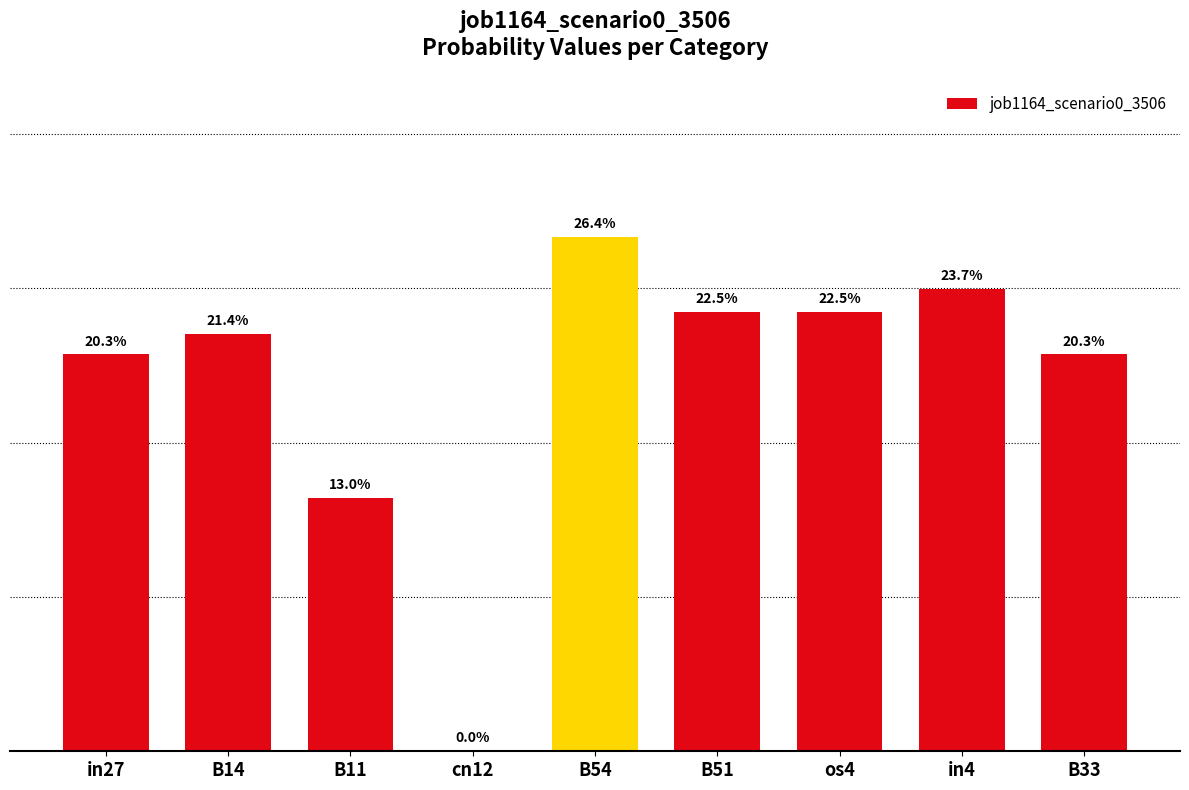

The chart shows a value of 0.0 at cn12. True or false?

True